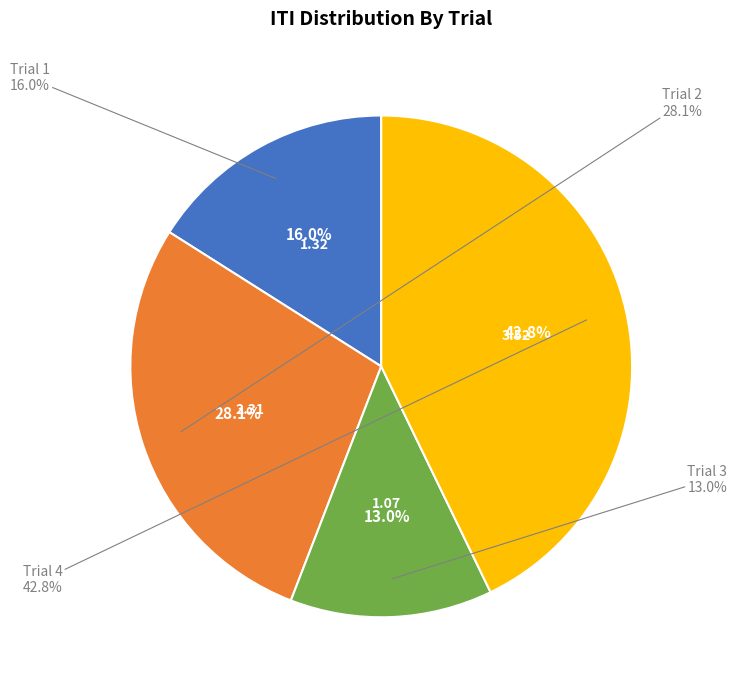

Is it true that Trial 1 is 16% of the pie?

True